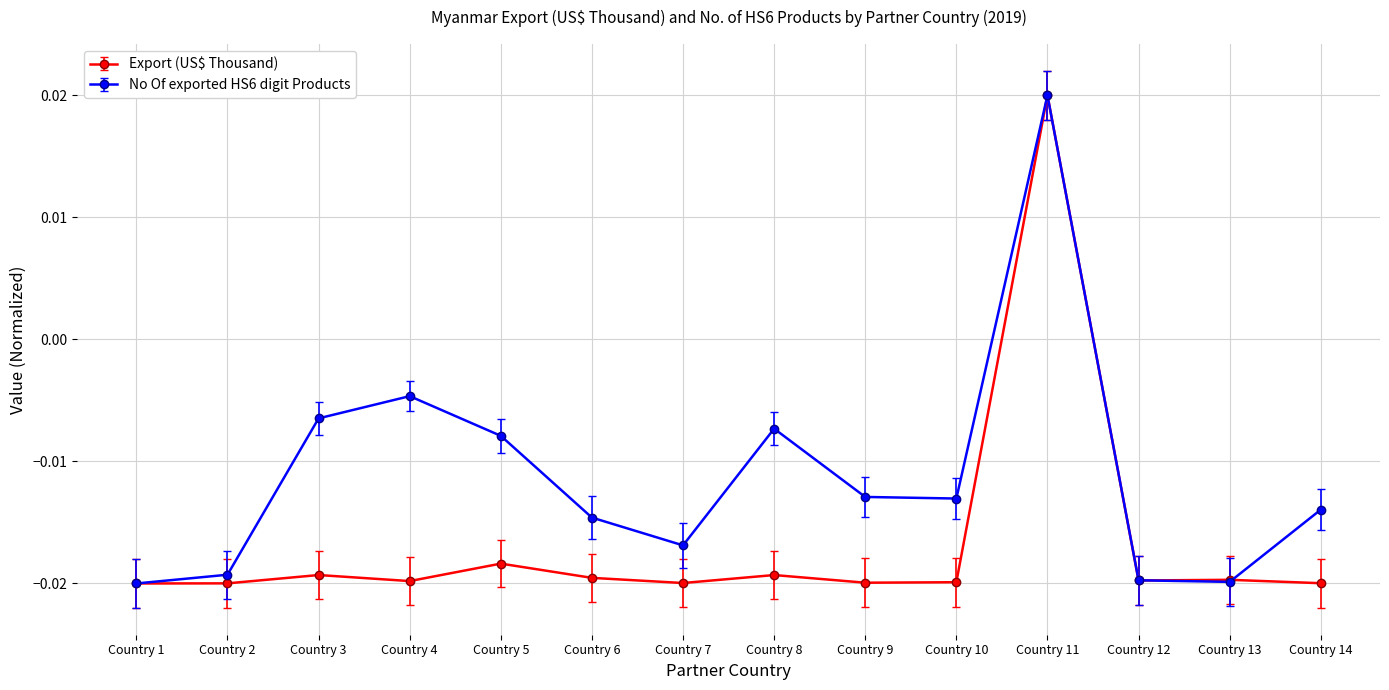

Where is the first local minimum for No Of exported HS6 digit Products?

Country 7